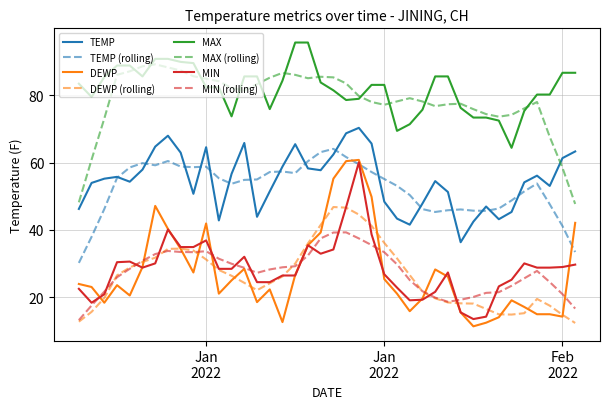

What is the greatest value displayed?

95.7